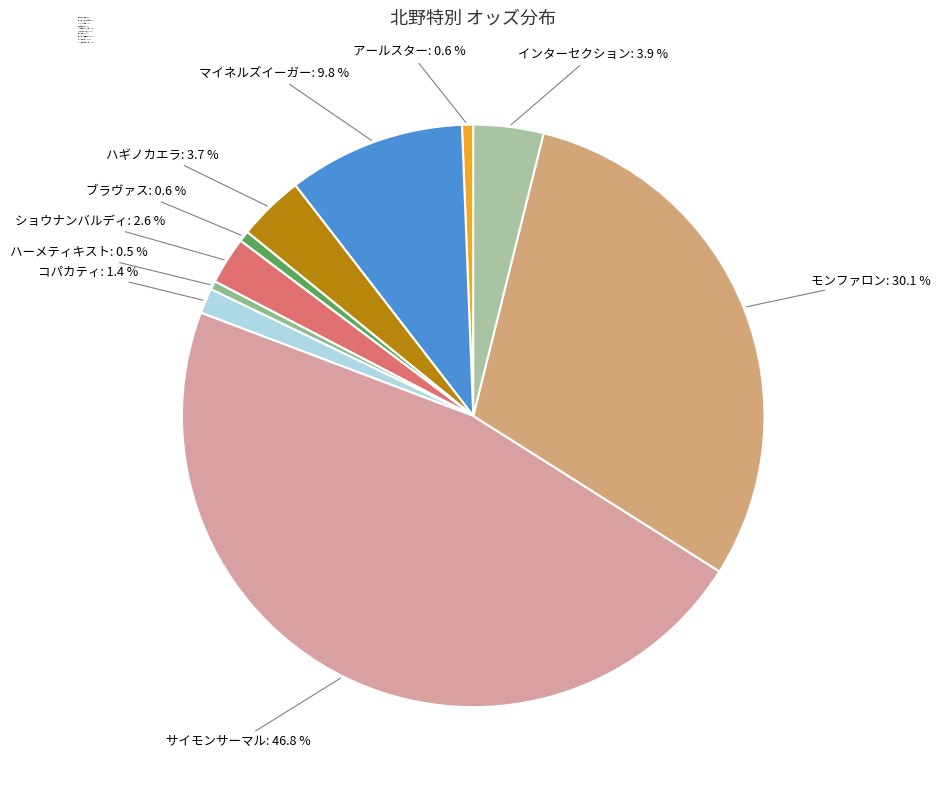

What is the ratio of the value at ハーメティキスト: 0.5 % to the value at アールスター: 0.6 %?

0.8